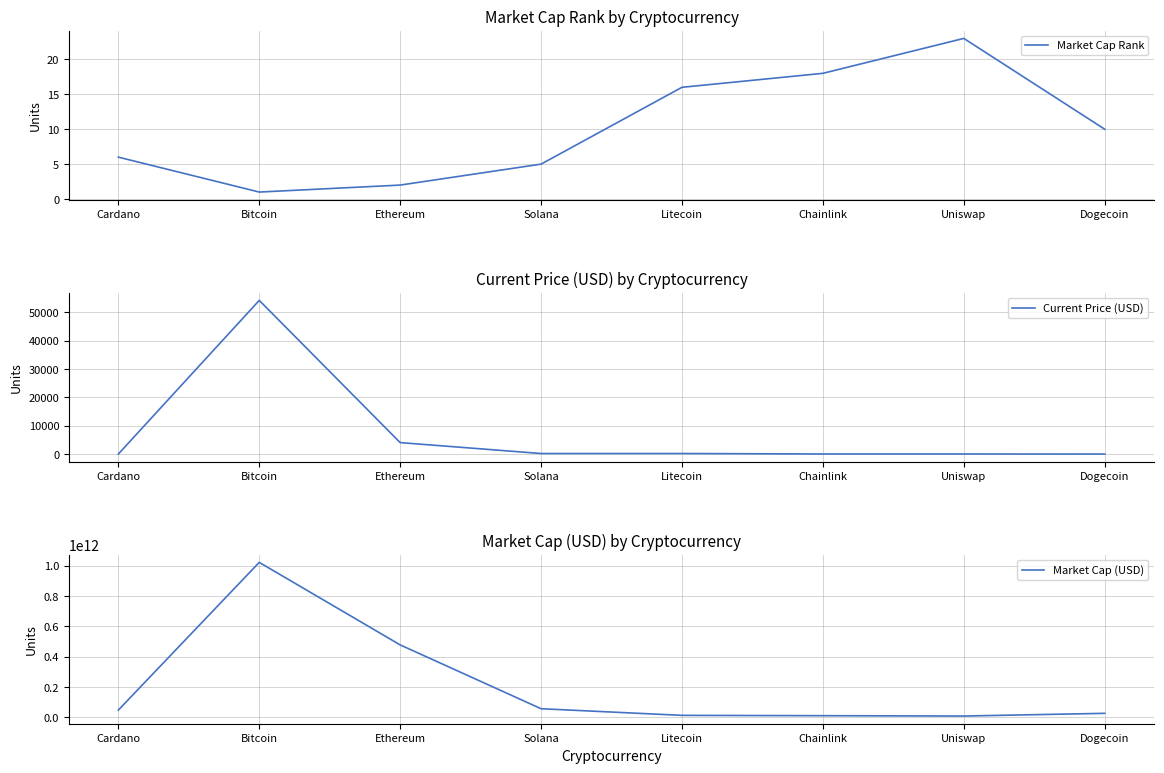

What are all the series names shown in the legend?

Market Cap Rank, Current Price (USD), Market Cap (USD)